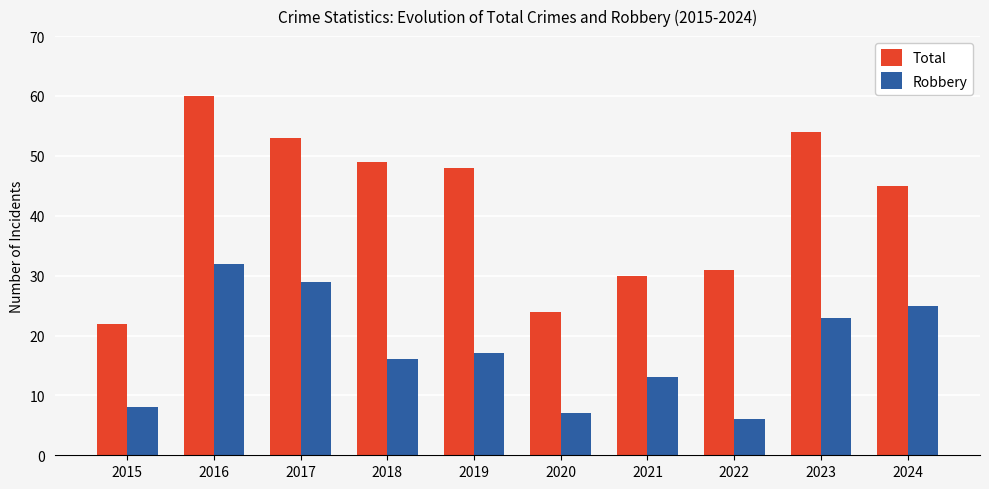

Reading right to left, extract all data points from this chart.

Total: 45	54	31	30	24	48	49	53	60	22
Robbery: 25	23	6	13	7	17	16	29	32	8